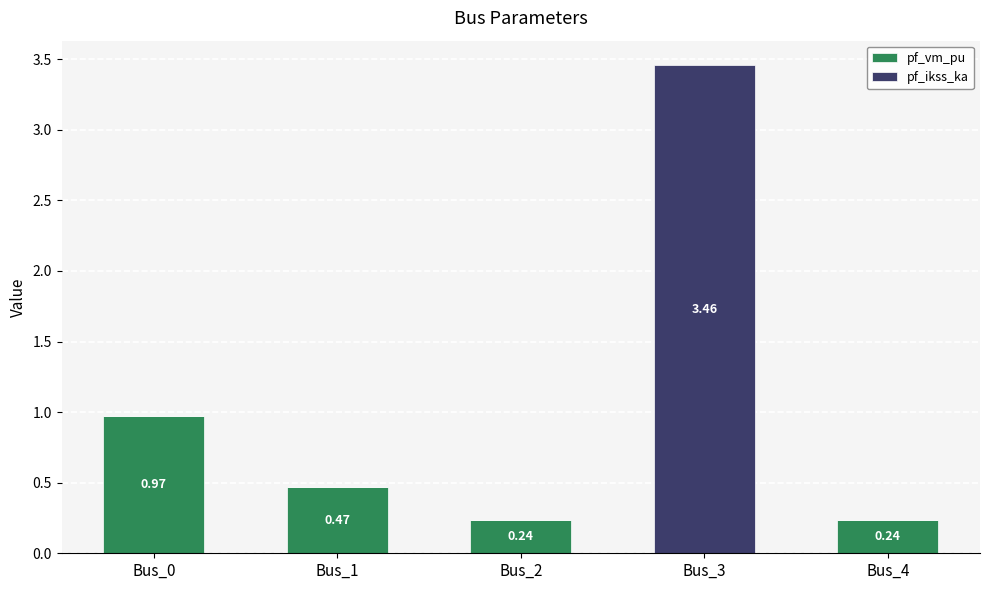

Are the bars grouped side by side (vs. stacked)?

No